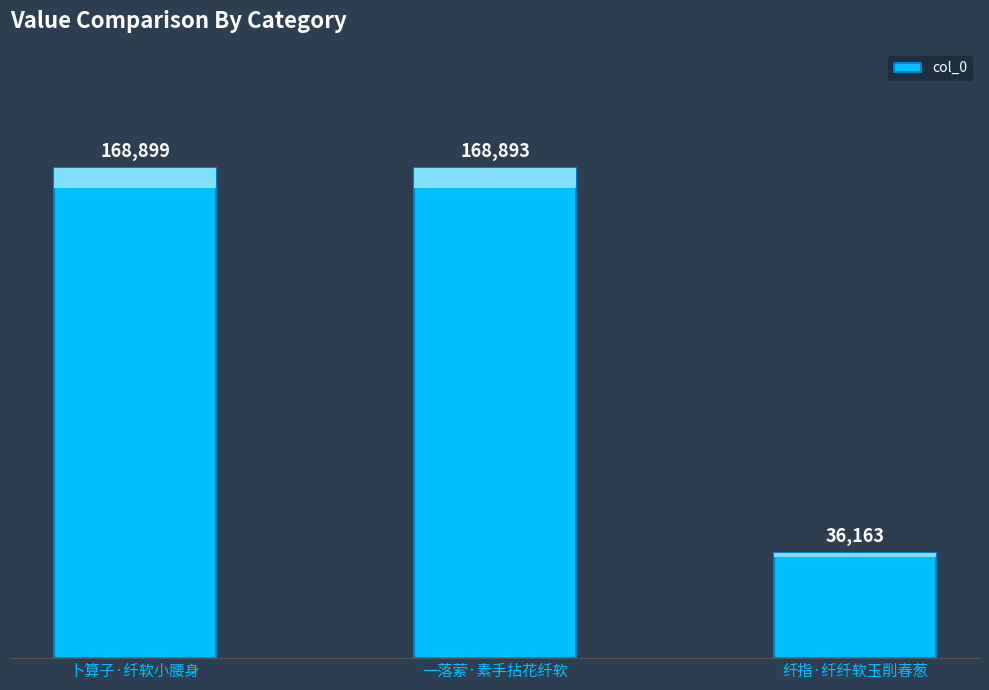

Reading left to right, extract all data points from this chart.

168899	168893	36163